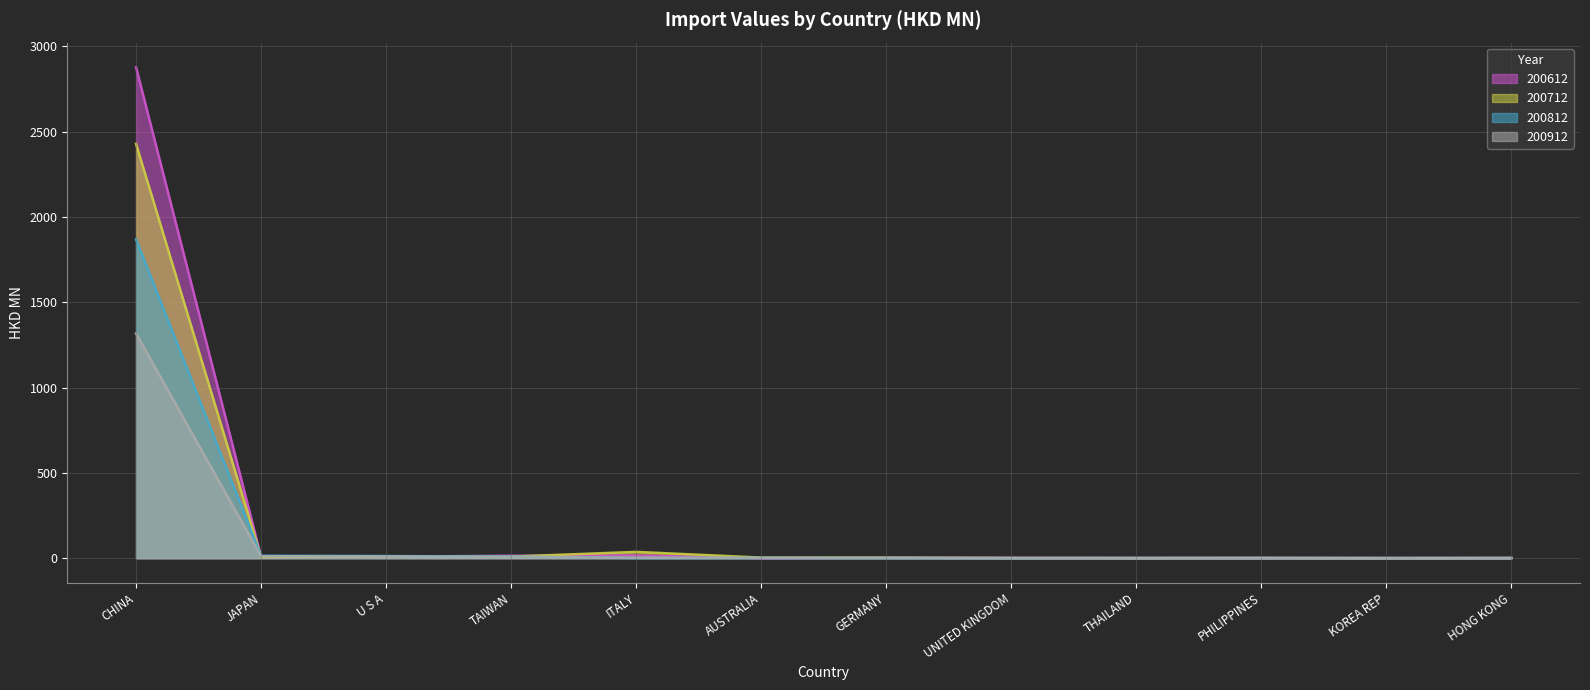

At AUSTRALIA, list the series in order from largest to smallest.

200712, 200812, 200912, 200612